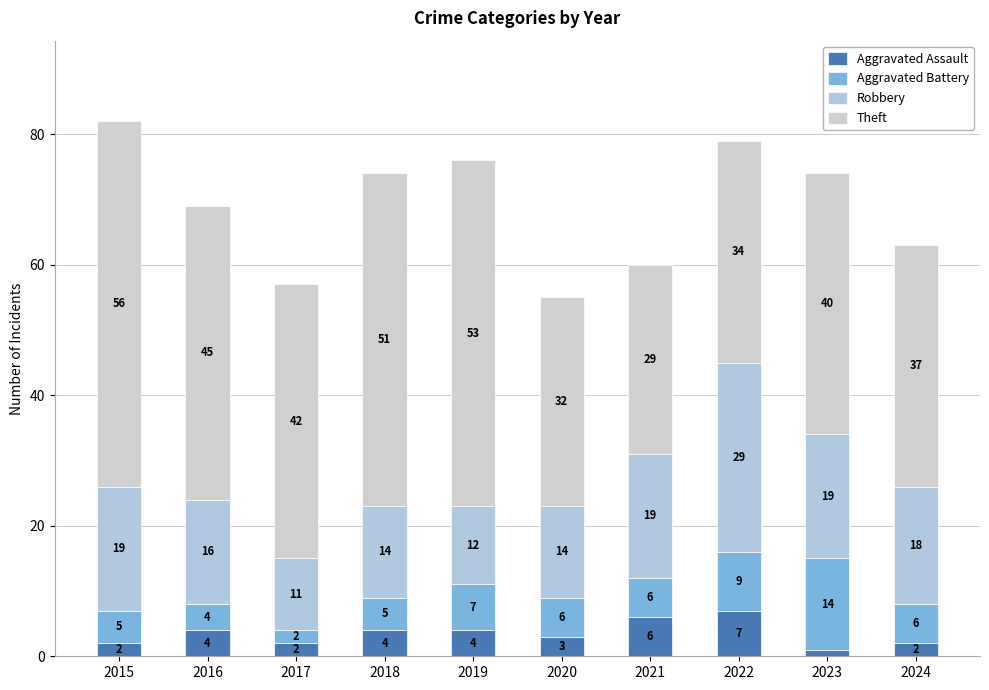

How many series are shown in this chart?

4